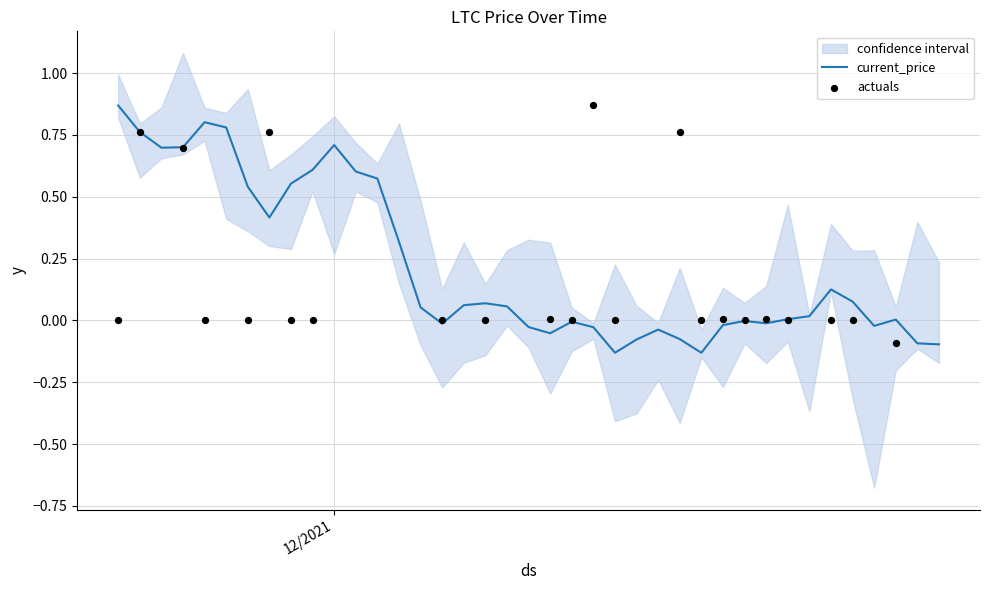

What is the change in value from 12/03/2021 to 12/08/2021?

-0.5